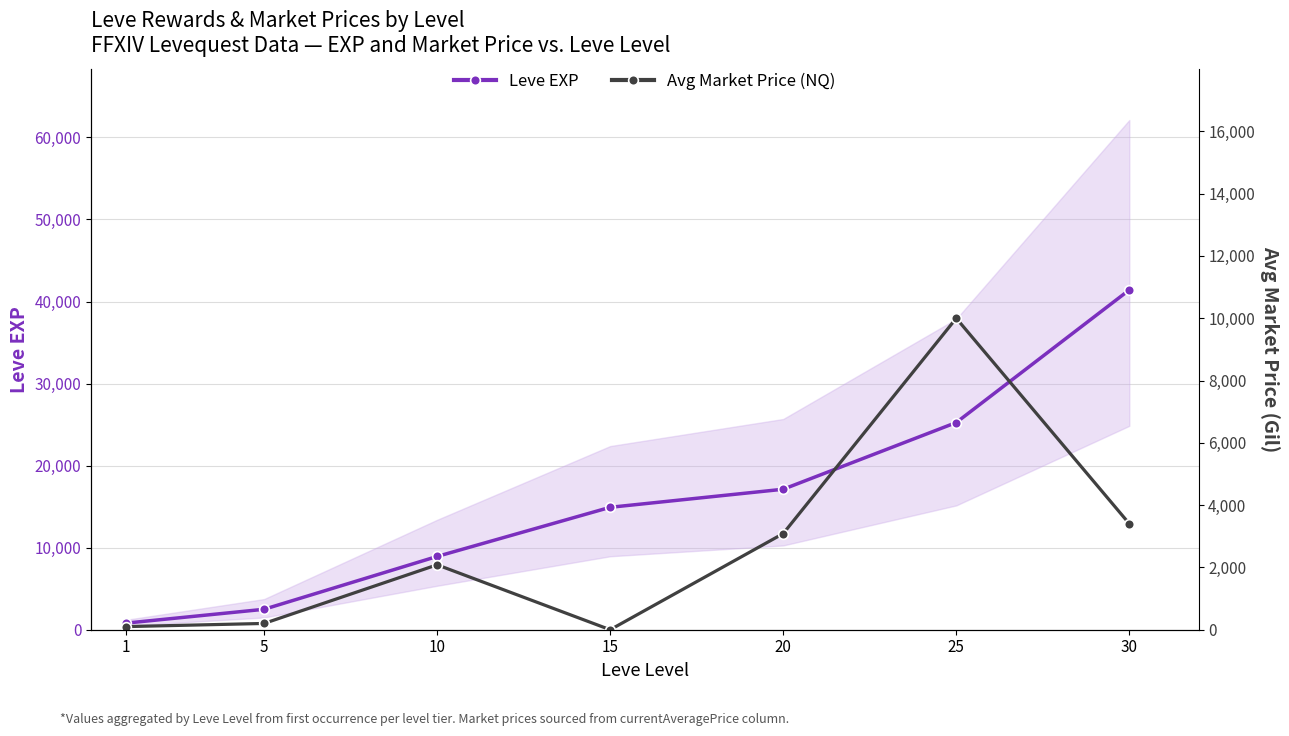

True or false: Leve EXP has more than 0 points higher than both neighbors.

False